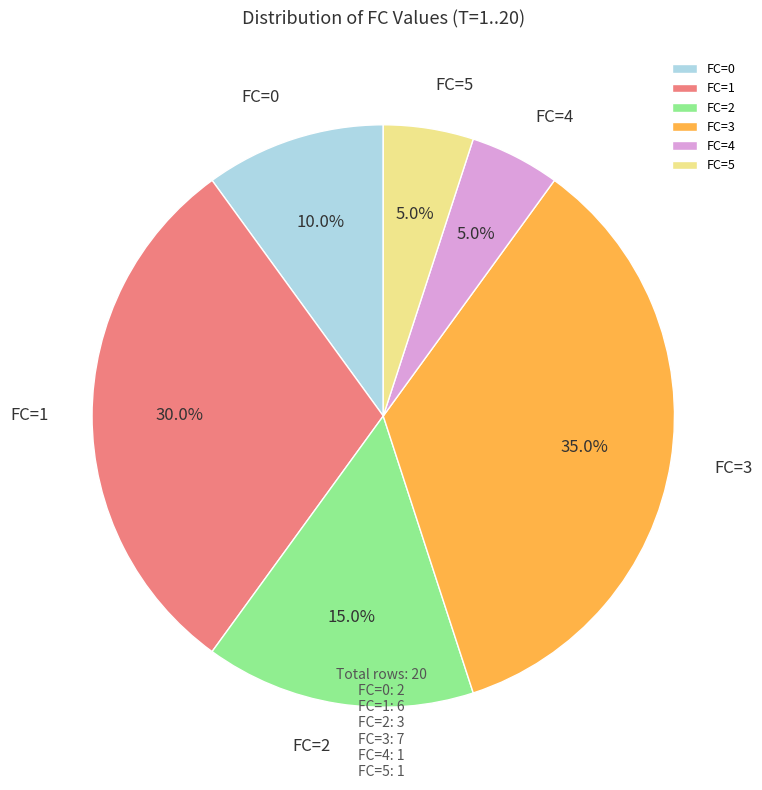

What percentage is the FC=2 slice, to the nearest percent?

15%